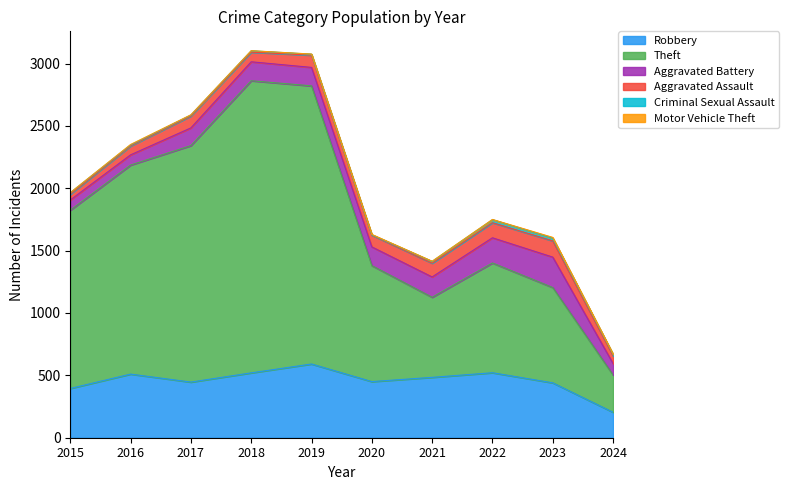

Is the value of Aggravated Battery at 2024 greater than the value of Robbery at 2017?

No